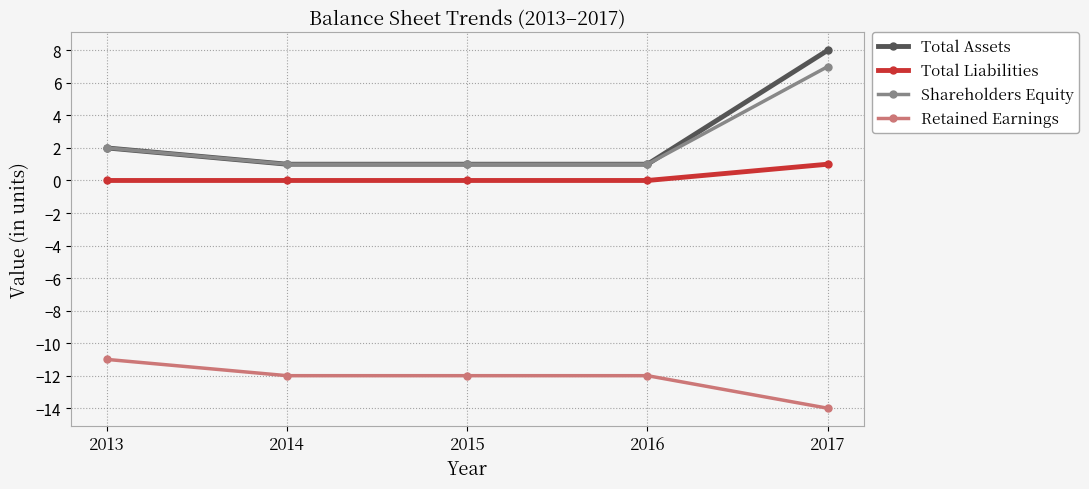

What is the value of the Retained Earnings point at the 4th from the left?

-12